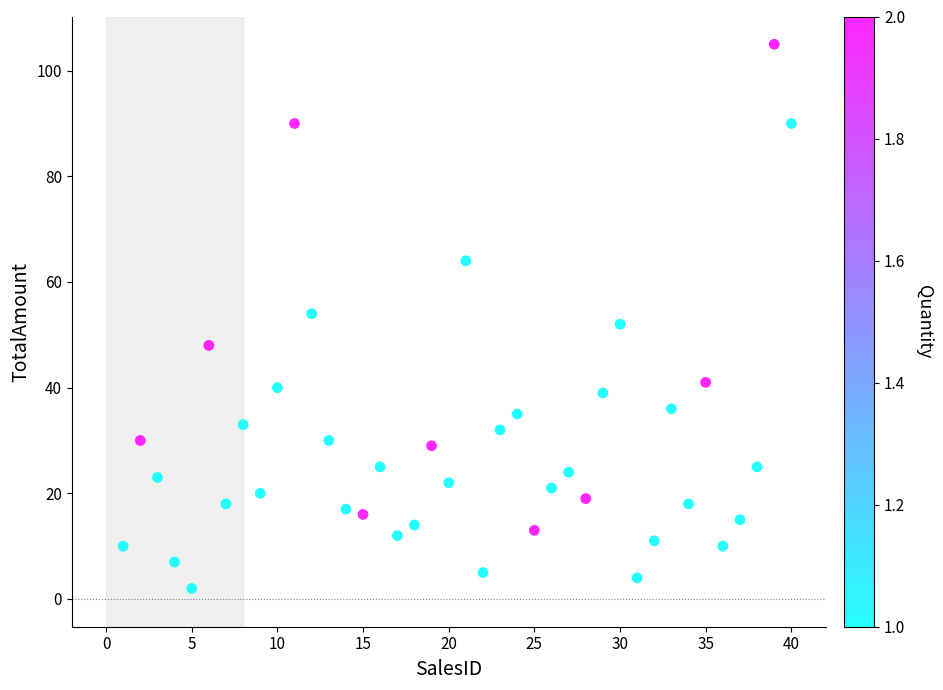

What is the range of Y values (max minus min)?

103